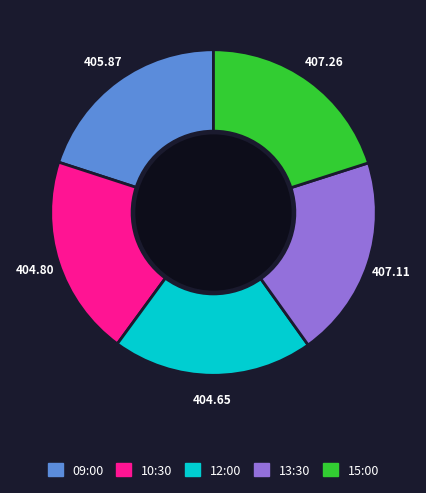

Is there a majority slice in this chart?

No